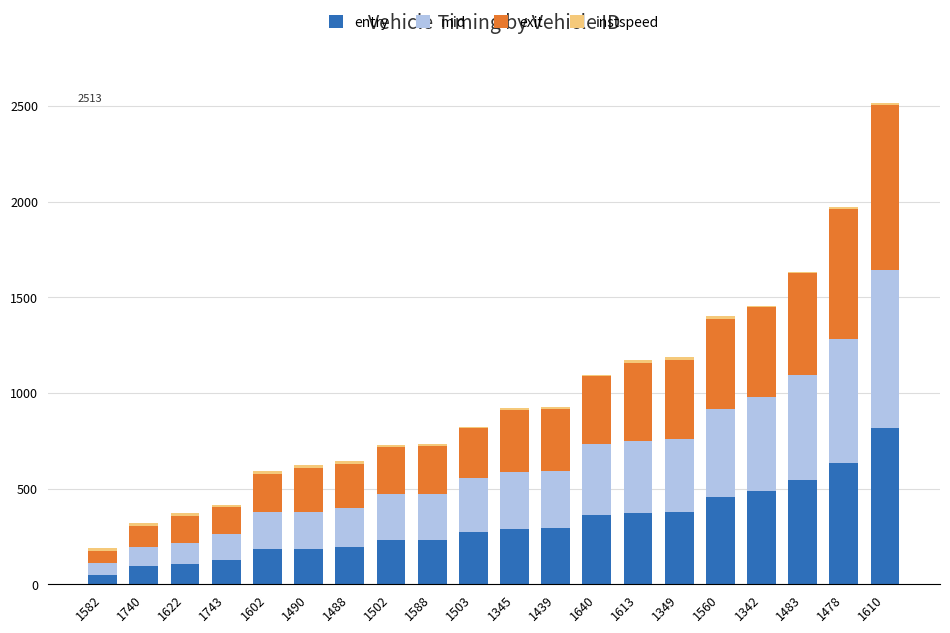

At which category is the sum across all series the highest?

1610